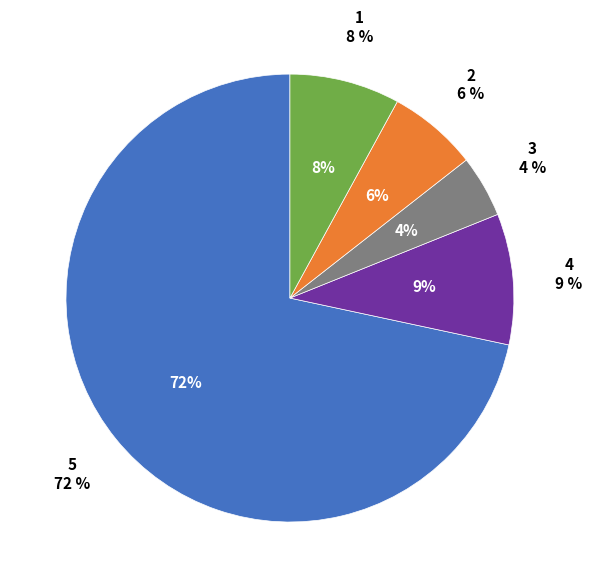

Combined, do 5 and 4 account for over 50%?

Yes